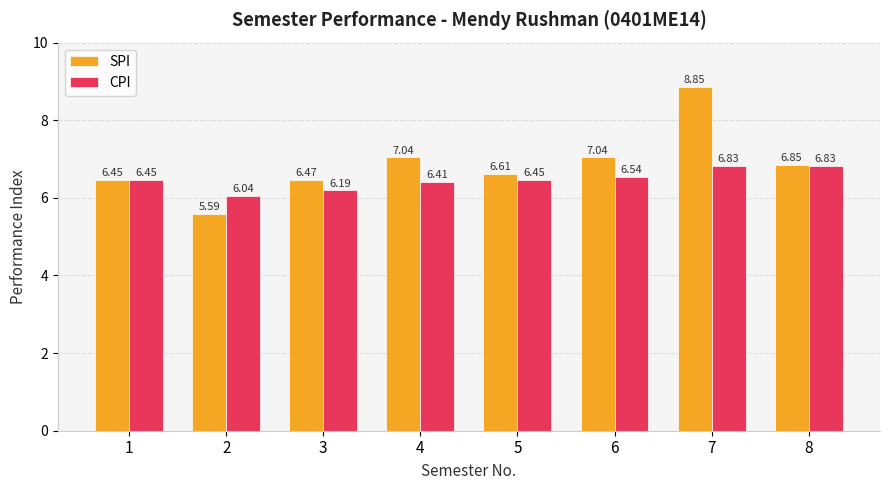

Are the bars horizontal?

No